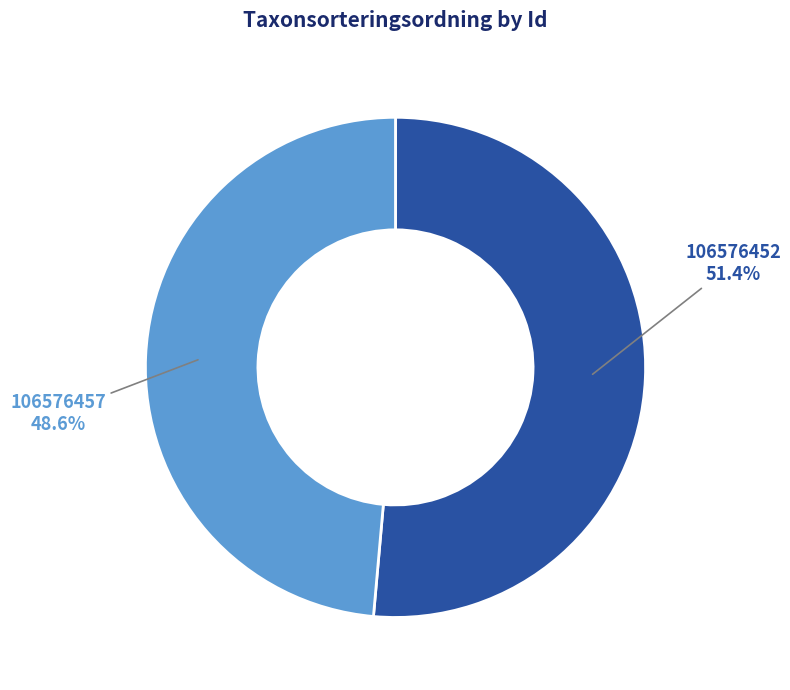

True or false: 106576457 accounts for 49% of the total.

True